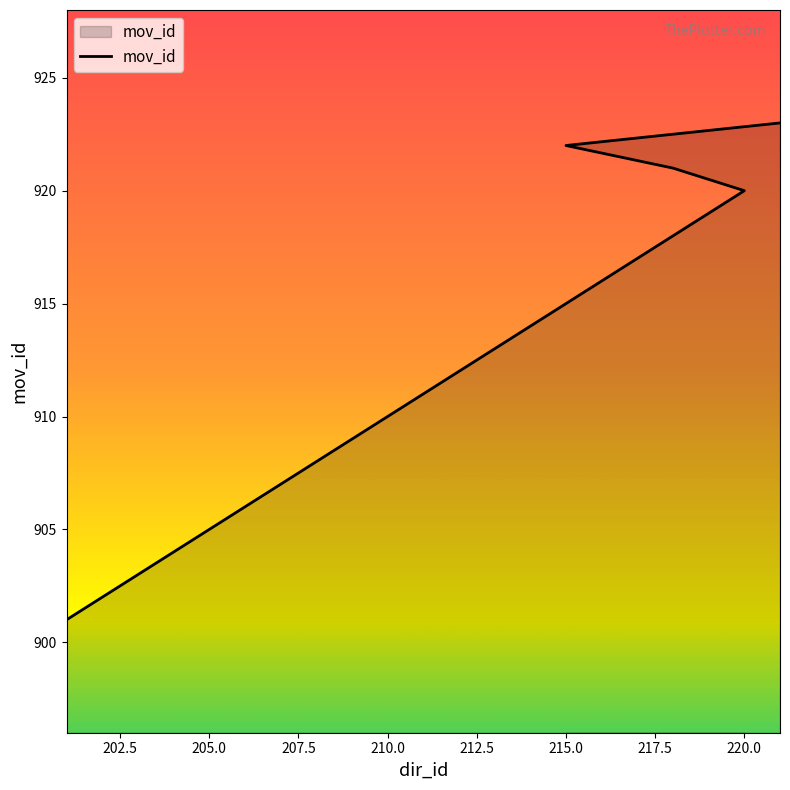

What is the average value?

912